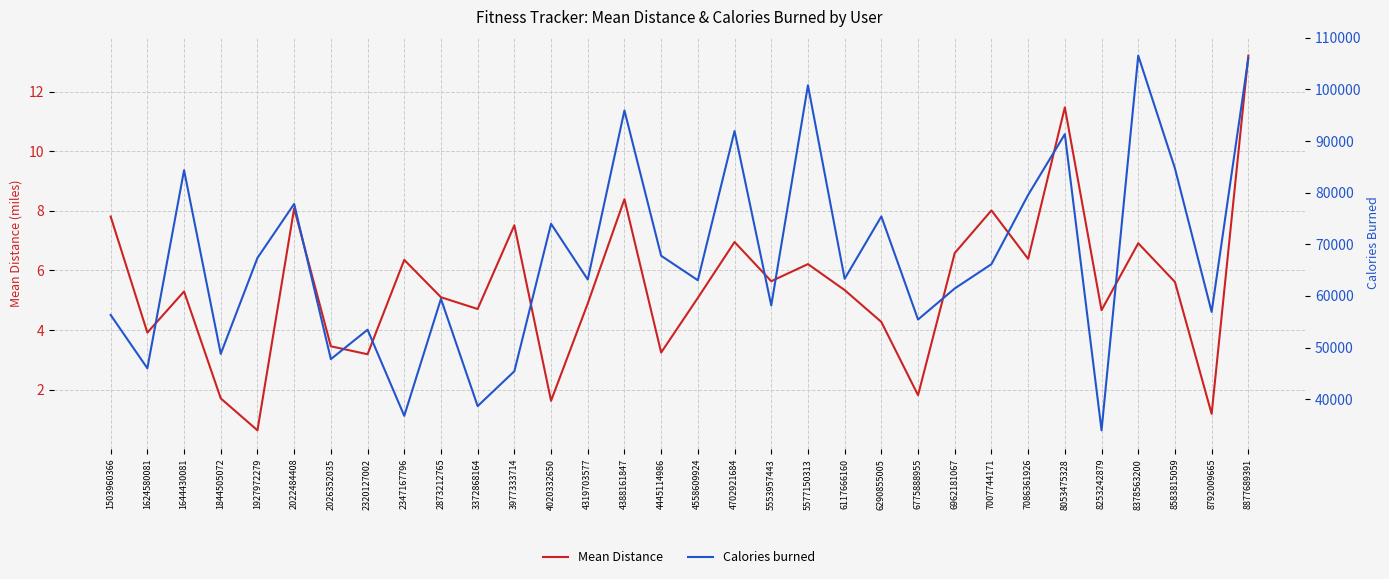

What is the difference between the maximum and minimum values in the Calories burned series?

72562.0